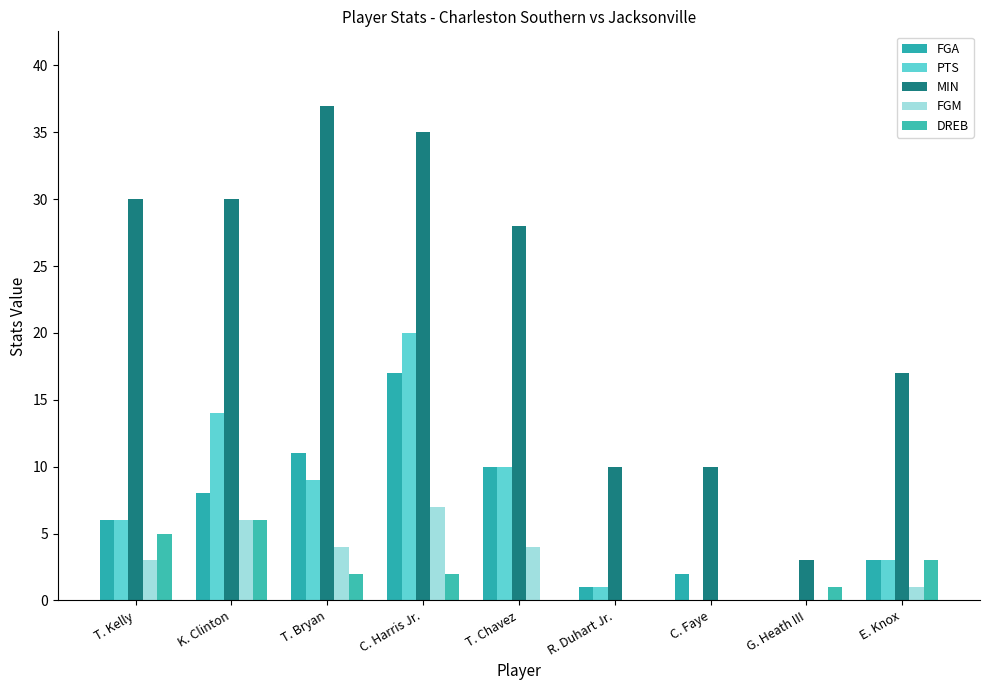

How many series are shown in this chart?

5